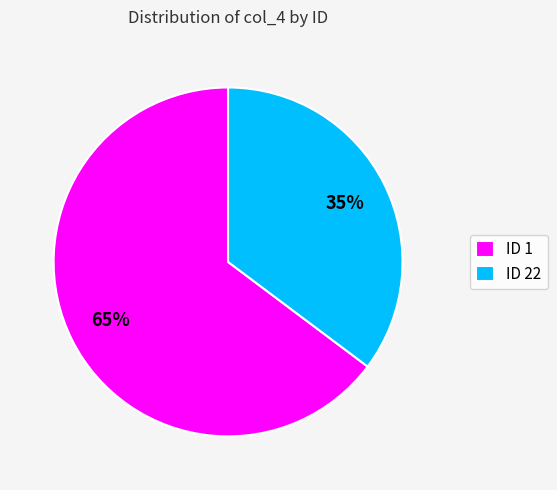

Count the number of slices in the pie.

2